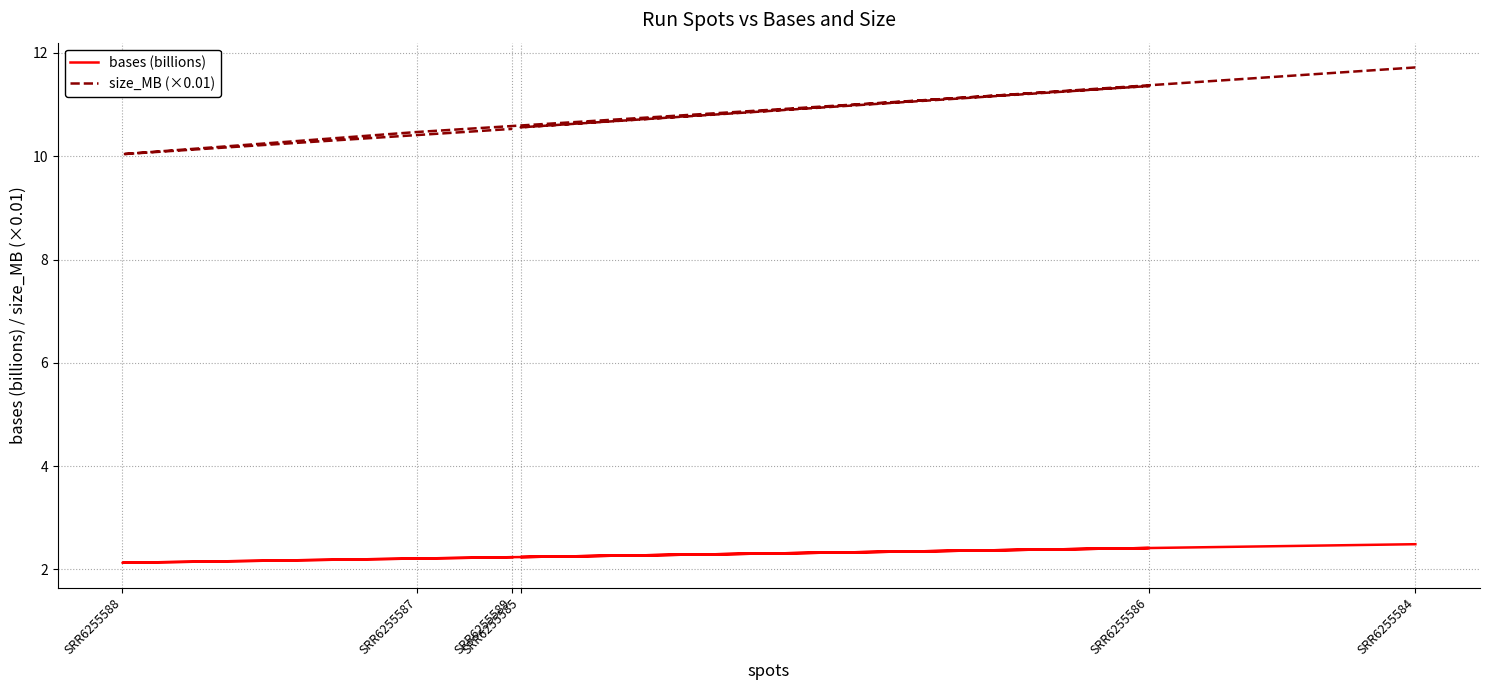

The value of bases (billions) at SRR6255588 is 2.1. True or false?

True